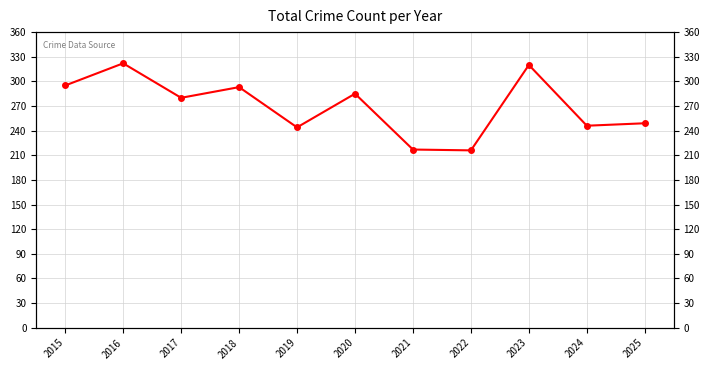

How many points are higher than both their immediate neighbors (excluding endpoints)?

4